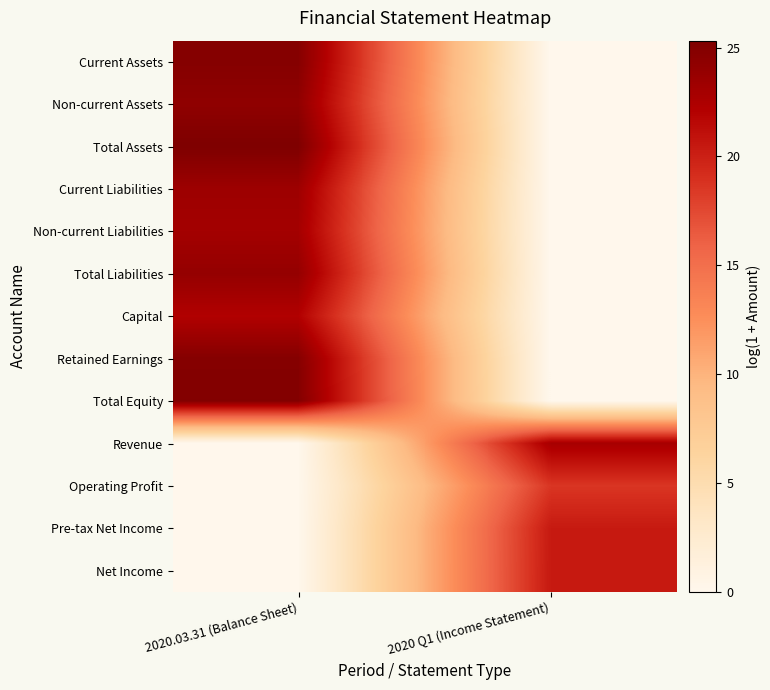

Which series has the largest range (max minus min)?

Total Assets